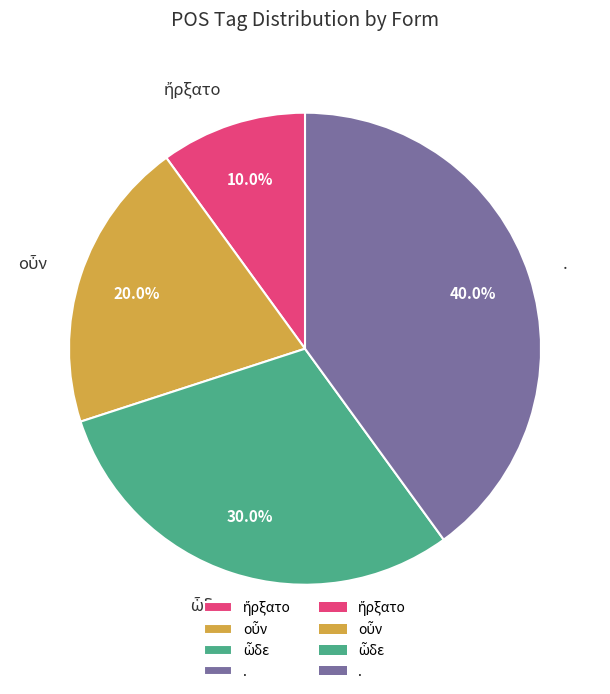

Which category has the biggest portion of the pie?

.